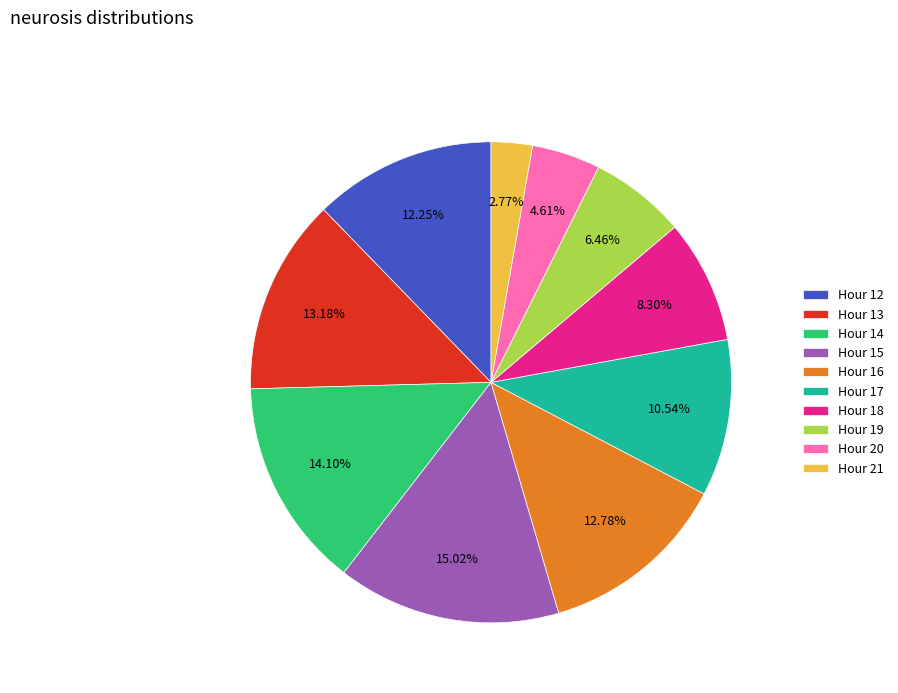

Does Hour 15 account for over 50% of the chart?

No